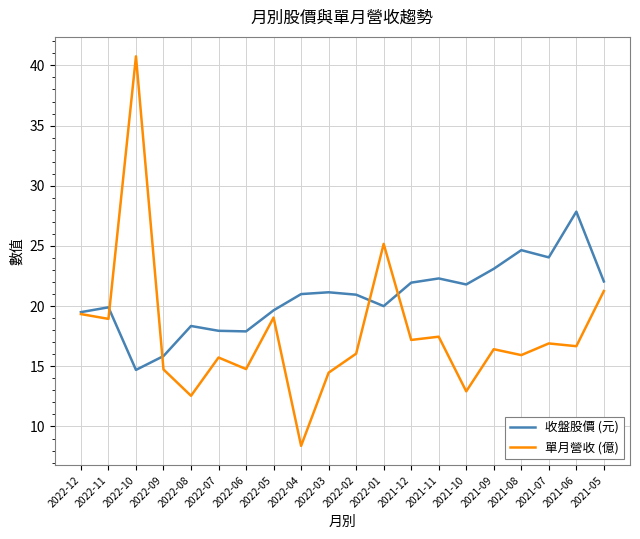

Does the chart have visible grid lines?

Yes